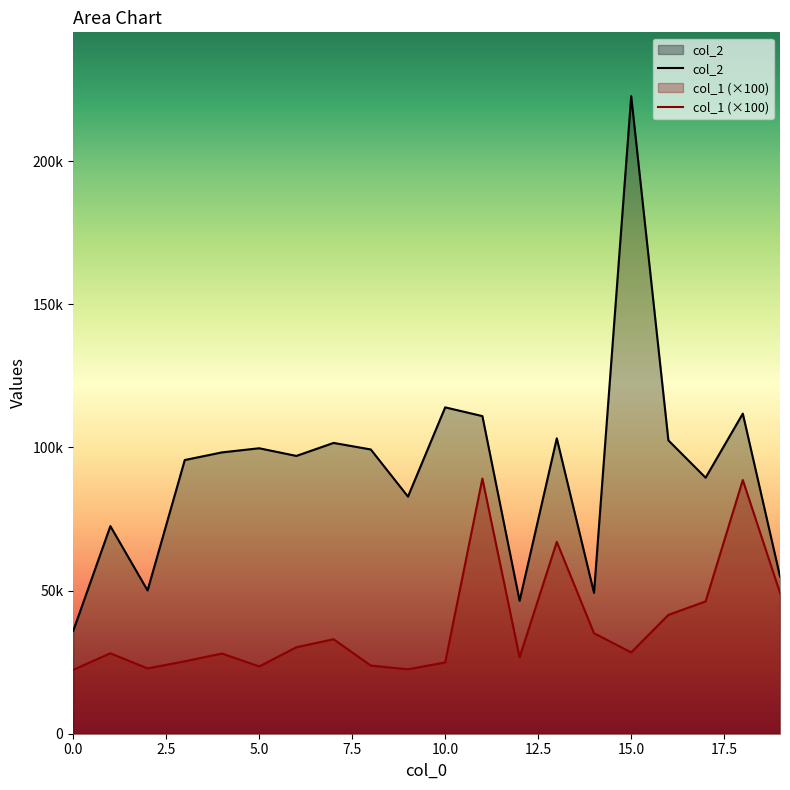

At how many categories does at least one series exceed 113652?

2